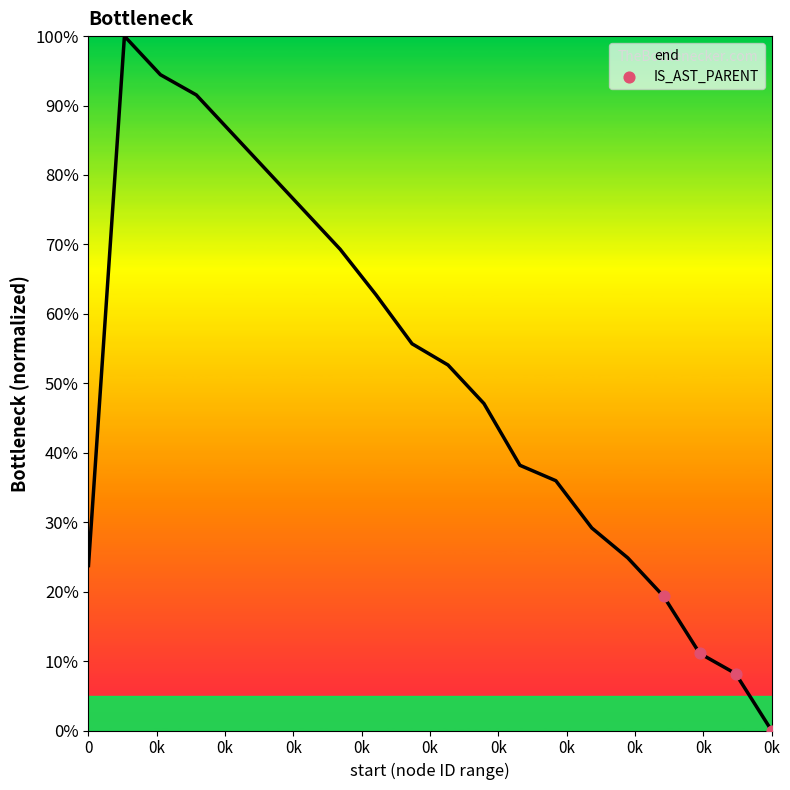

Is this an area chart (filled region under the line)?

Yes